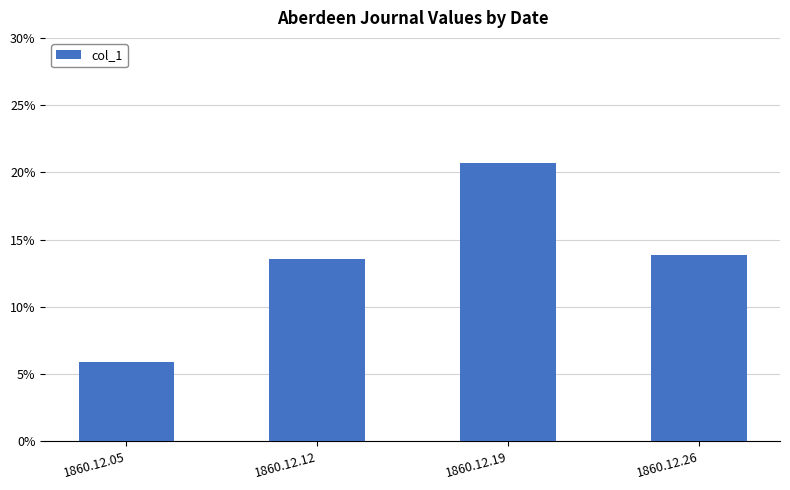

Does the chart contain any negative values?

No